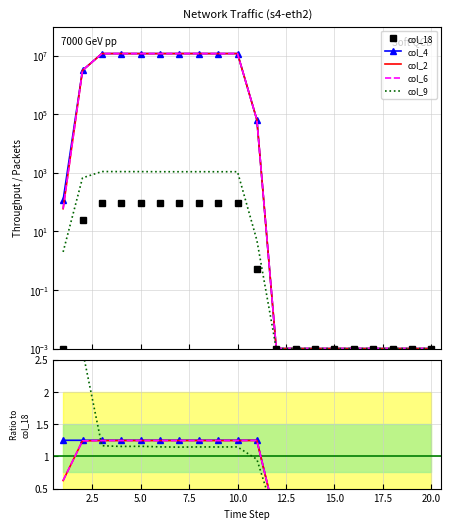

How many intersections are there between col_4 and col_9?

1